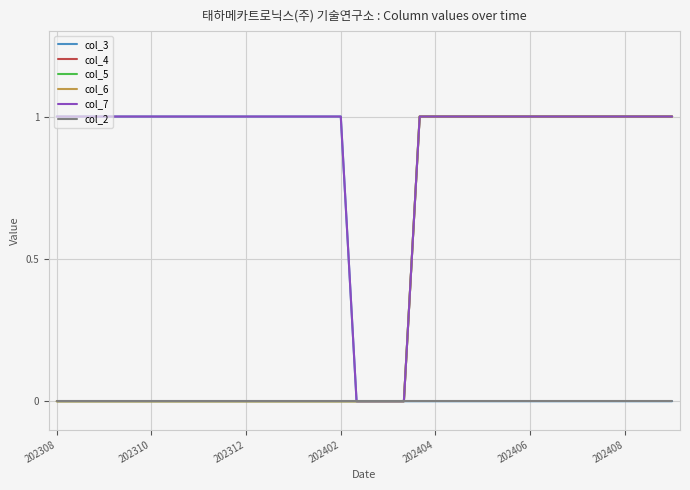

Does the chart have visible grid lines?

Yes